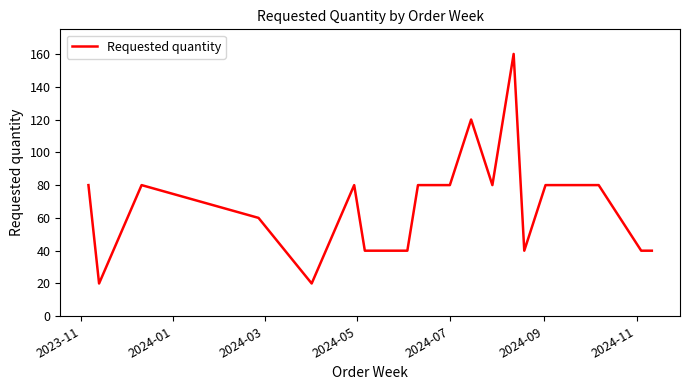

What is the maximum value shown in the chart?

160